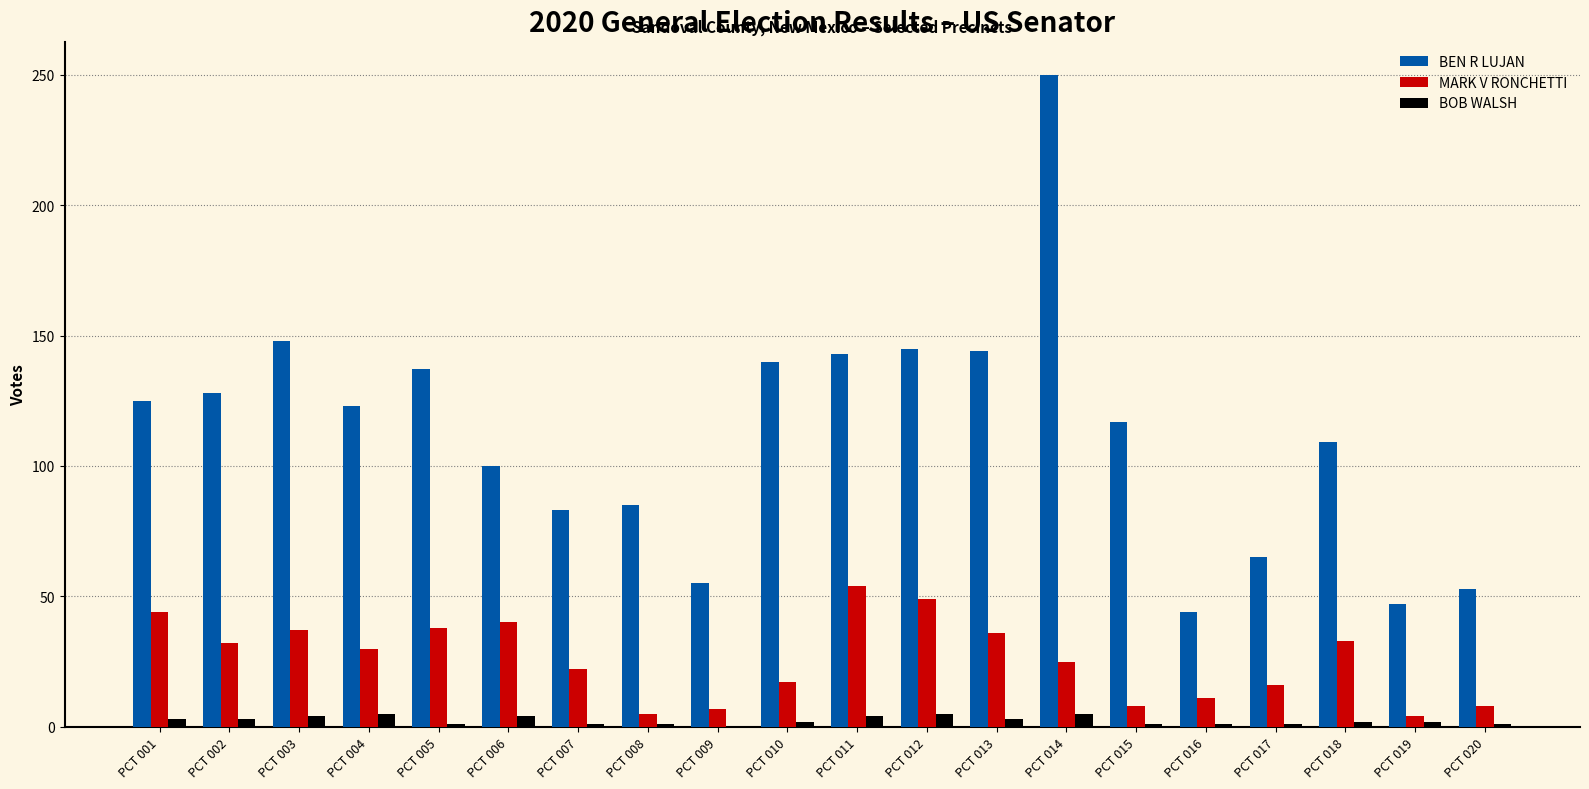

What is the sum of all BEN R LUJAN values?

2241